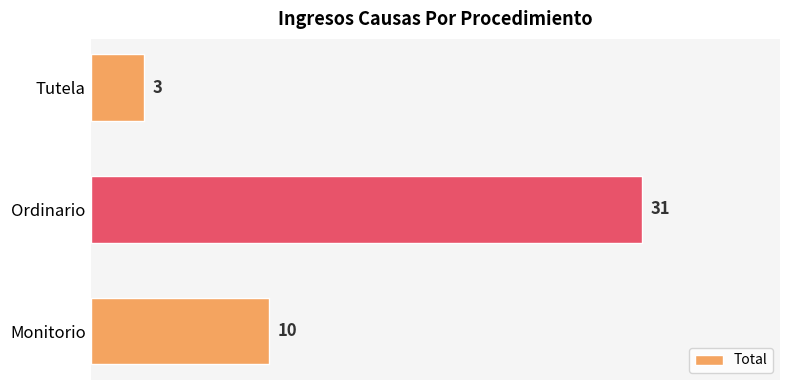

List the labels in order of value, largest first.

Ordinario, Monitorio, Tutela